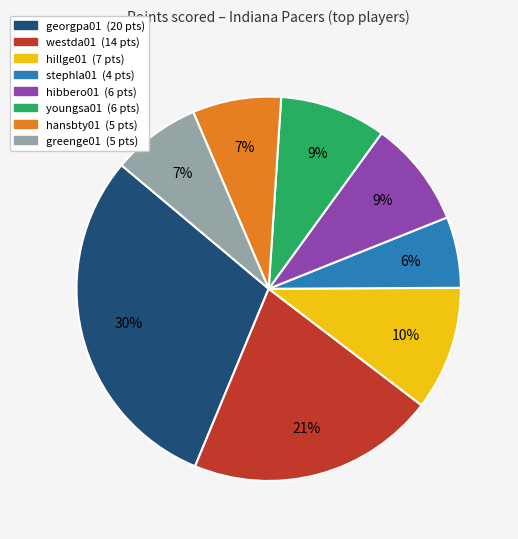

To the nearest percent, what is the difference between the largest and smallest slice percentages?

24%